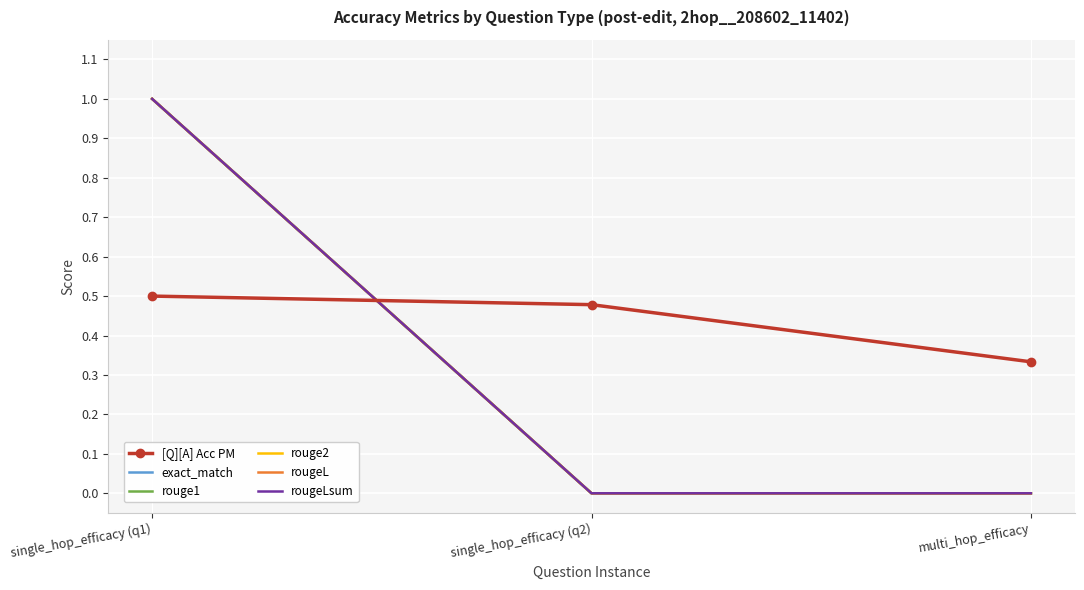

The rouge1 series shows 0.5 at single_hop_efficacy (q2). True or false?

False